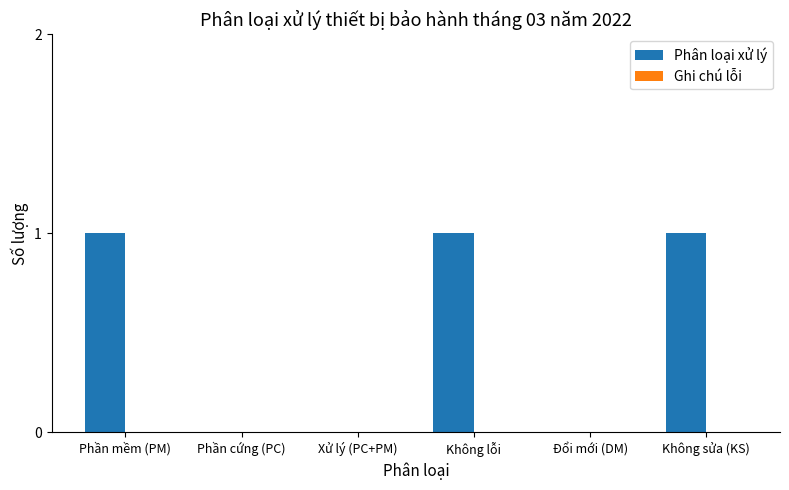

Are the bars horizontal?

No